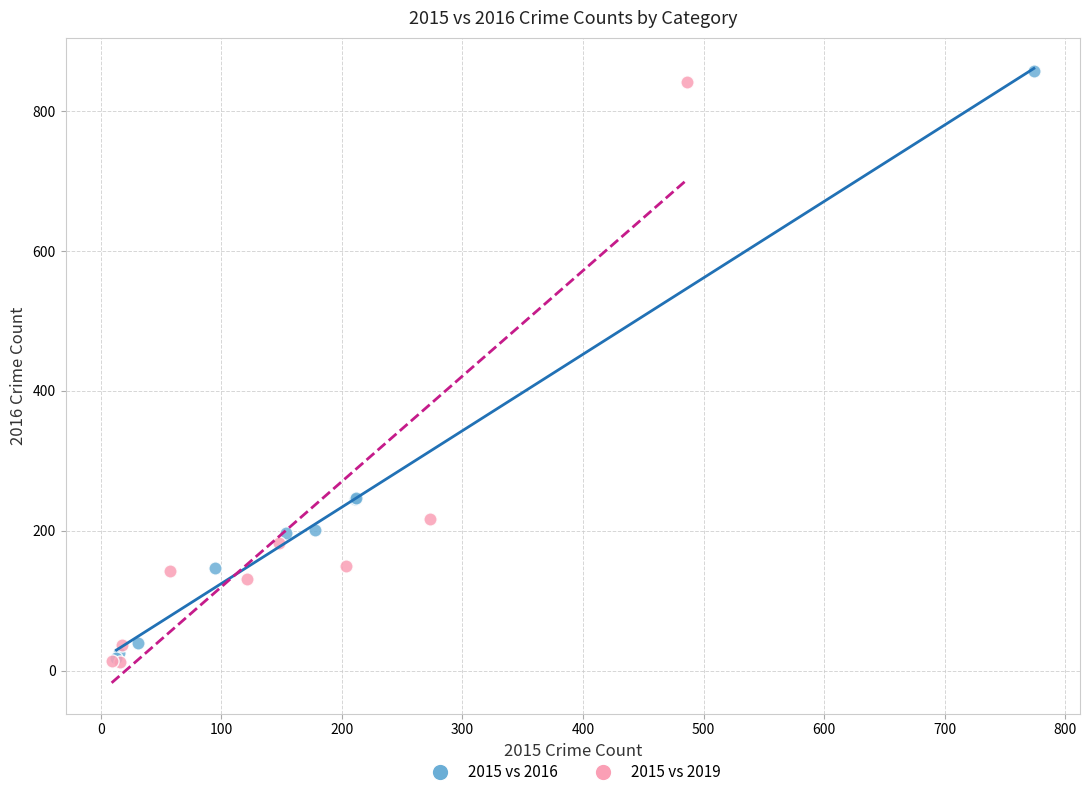

Which series has the widest spread of Y values?

2015 vs 2016